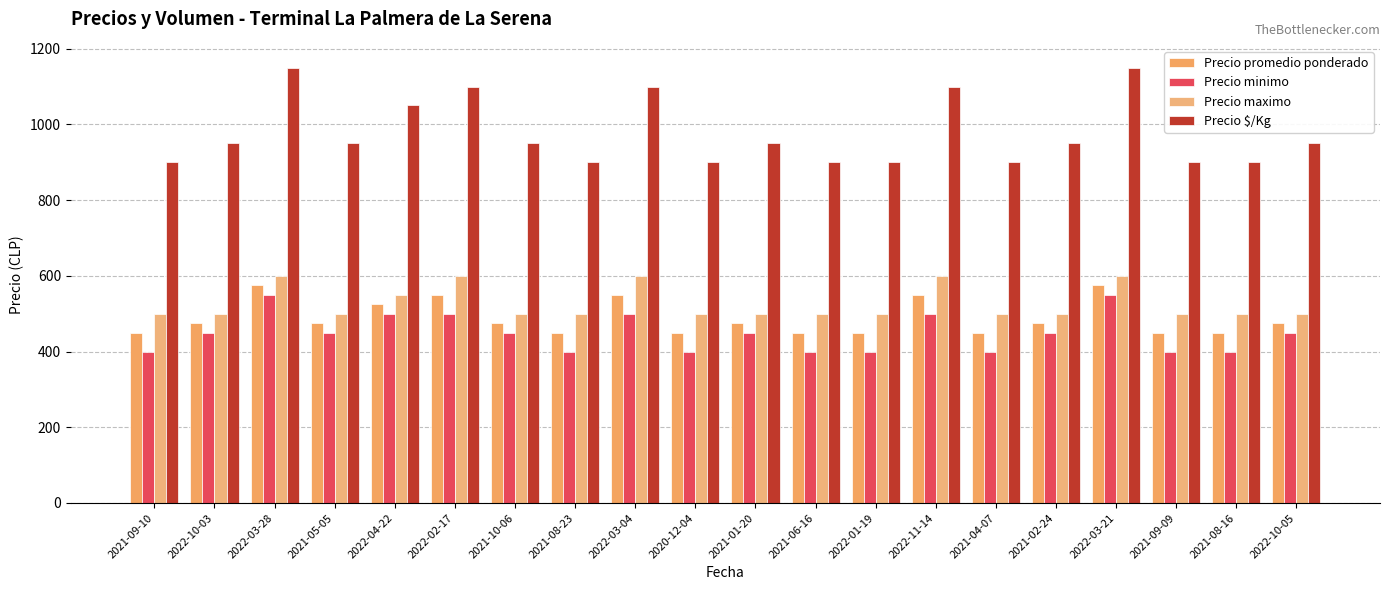

What is the difference between the second highest and minimum values in the Precio promedio ponderado series?

125